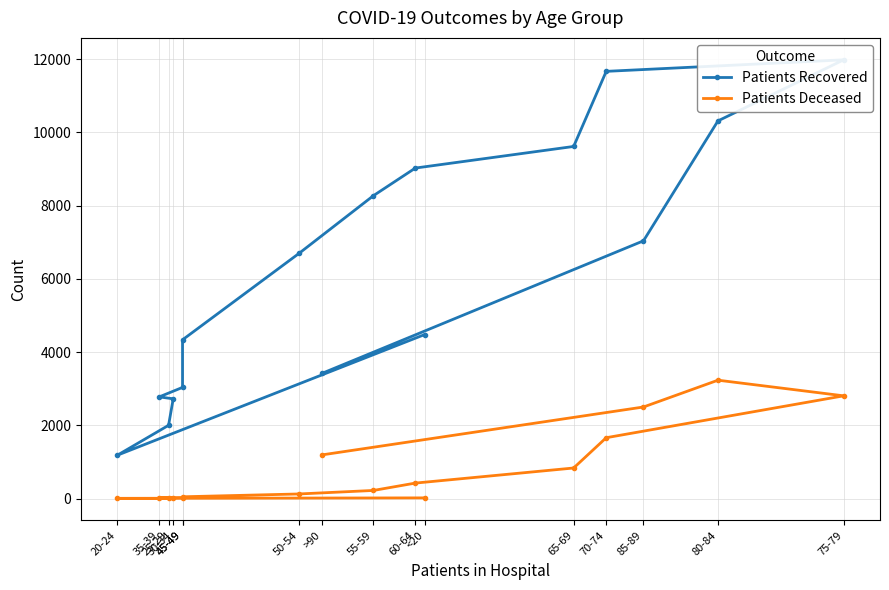

How many lines are shown in the chart?

2